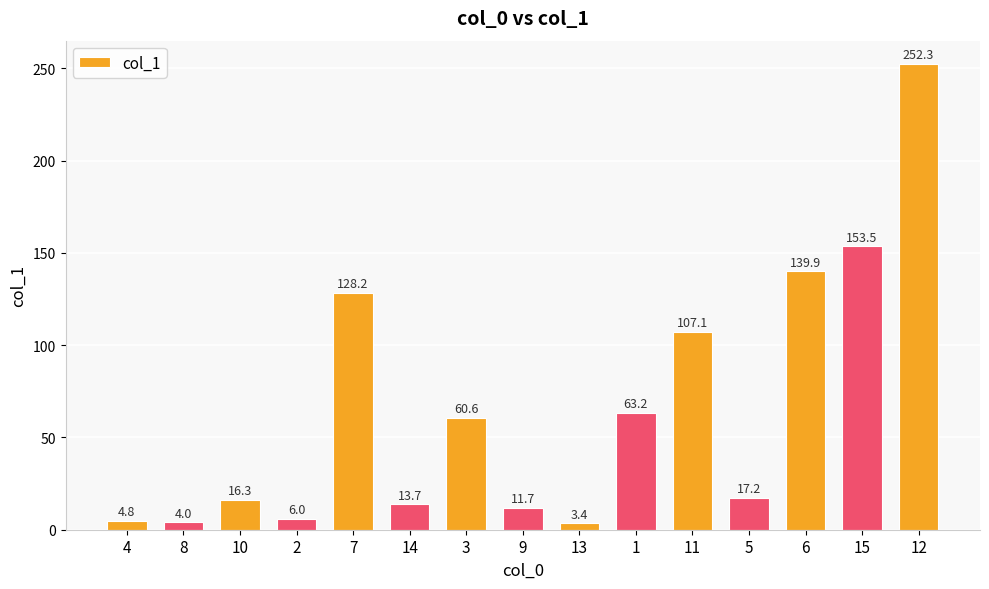

At which category does the chart reach its peak across all series?

12